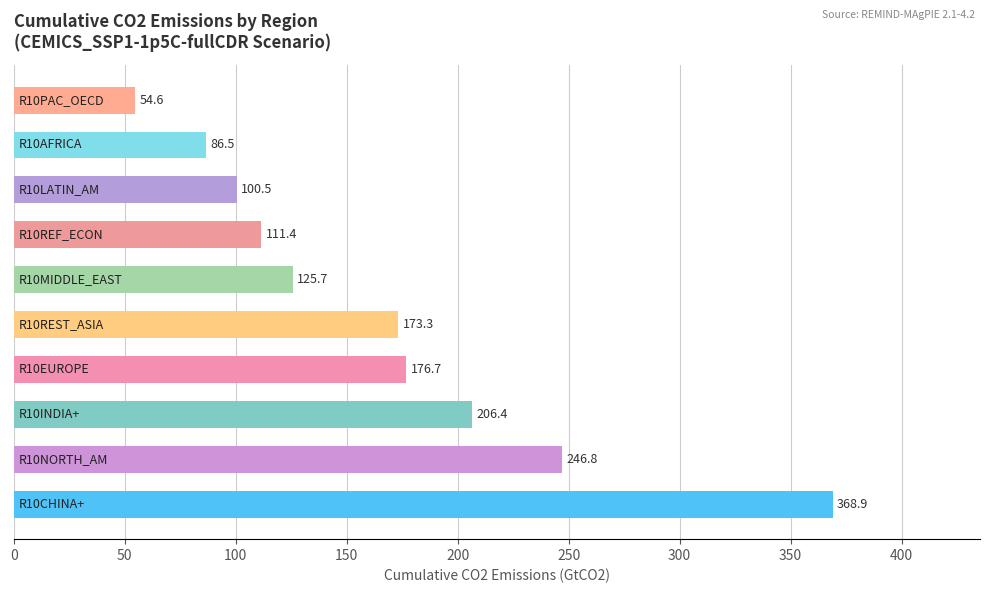

What is the average value?

165.1